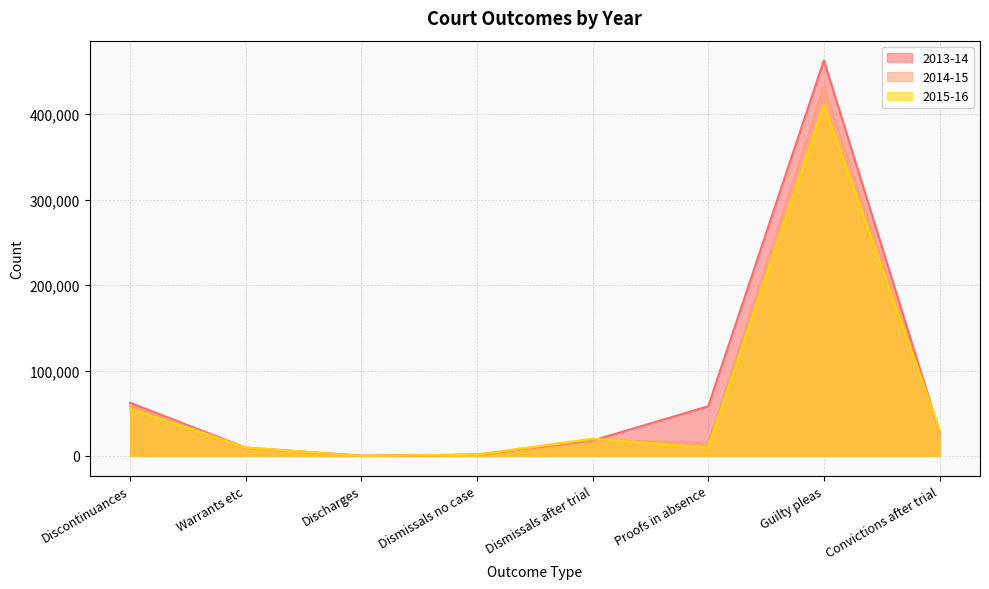

Is it true that 2013-14 equals 187 at Discharges?

False